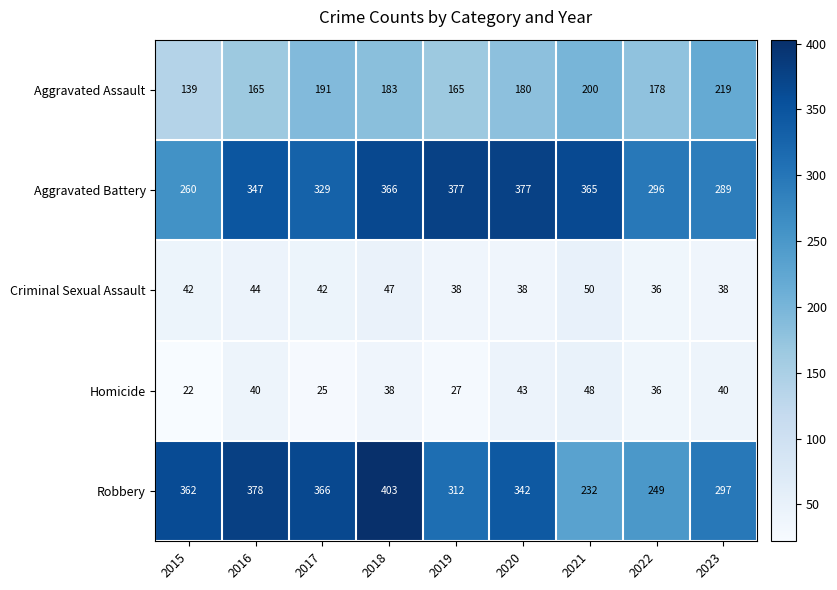

Is it true that Aggravated Assault equals 165 at 2016?

True